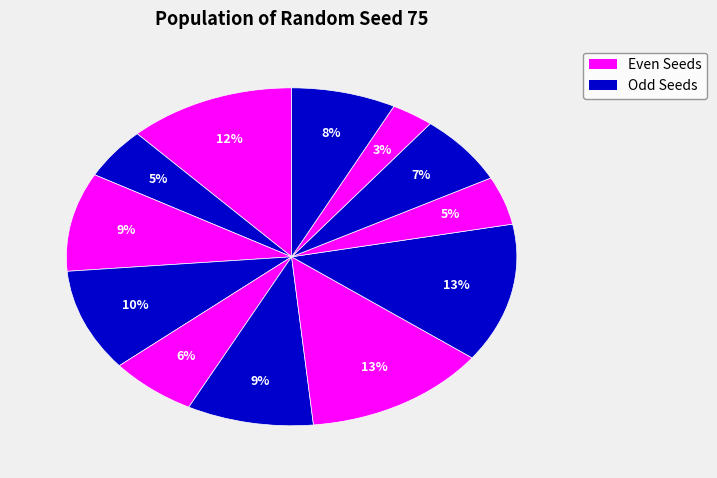

Count the number of slices in the pie.

12